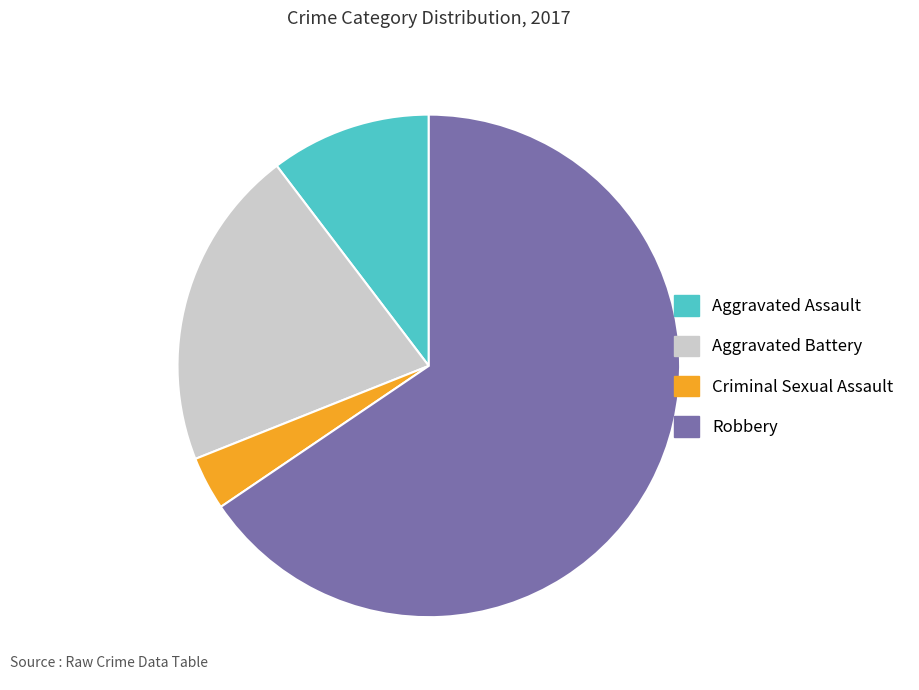

Which category has the biggest portion of the pie?

Robbery